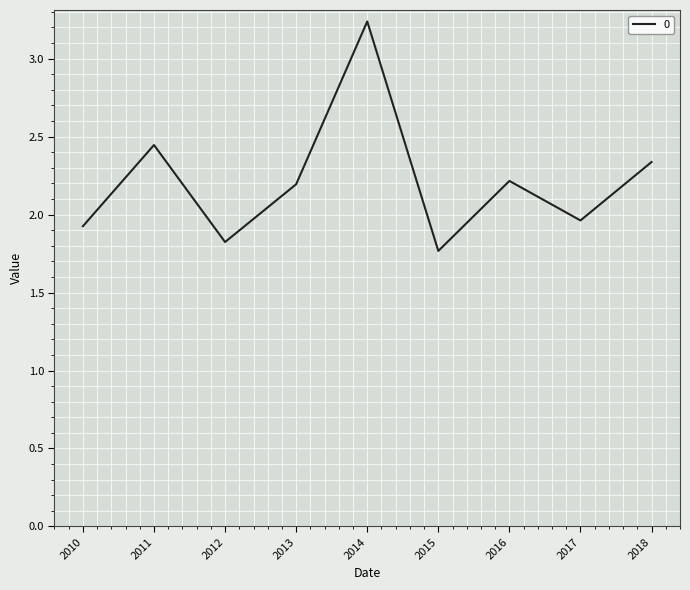

Where does the data first go above 2?

2011